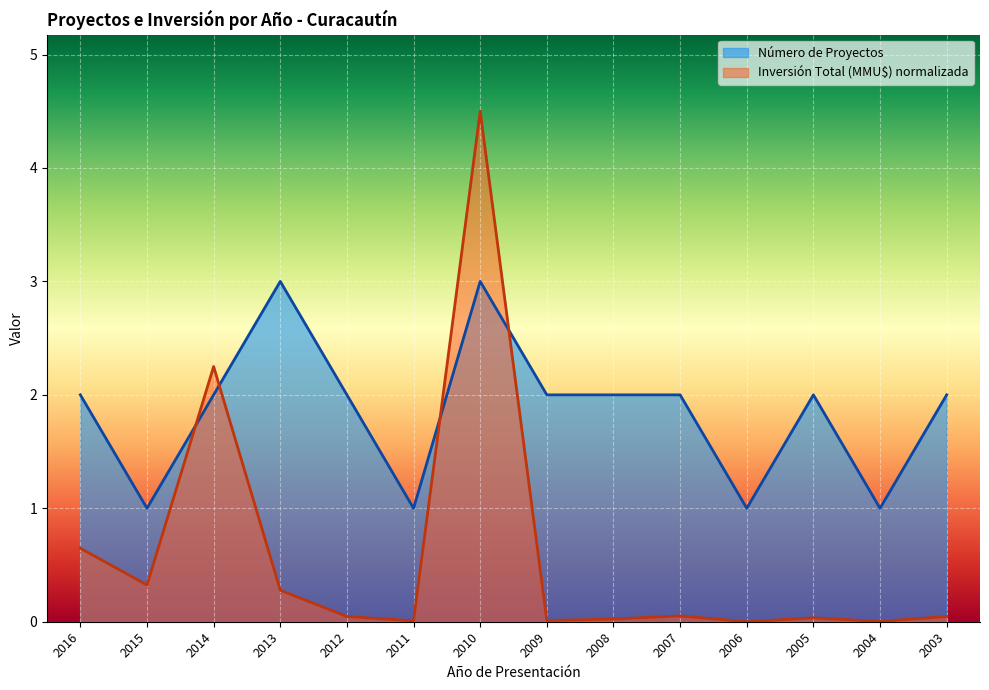

What is the difference between the maximum and minimum values in the Número de Proyectos series?

2.0